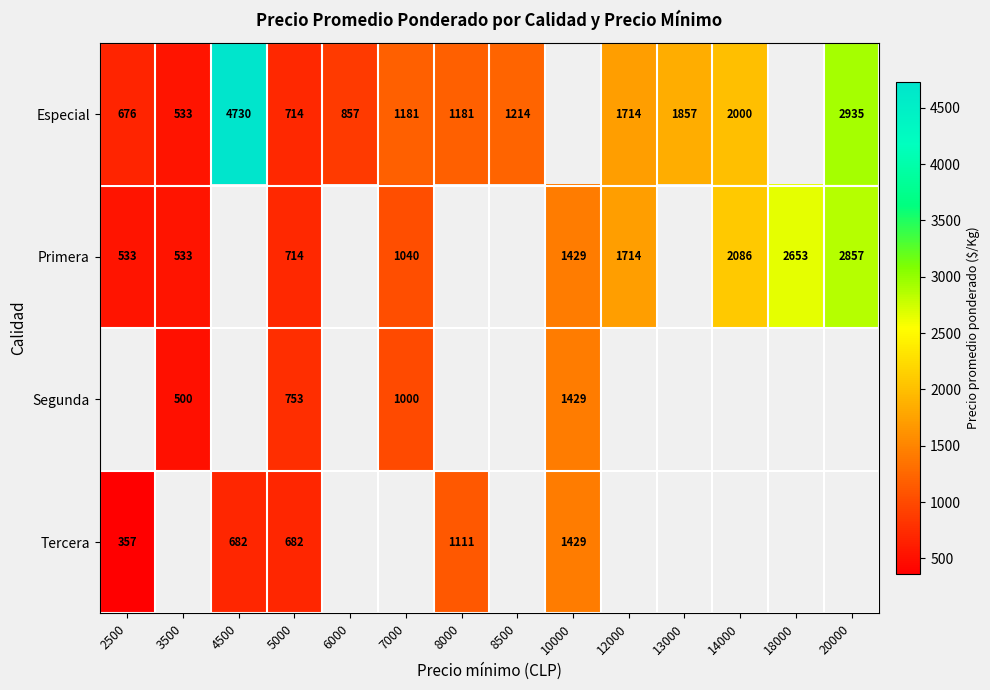

What is the sum of the Especial values at 14000 and 3500?

2533